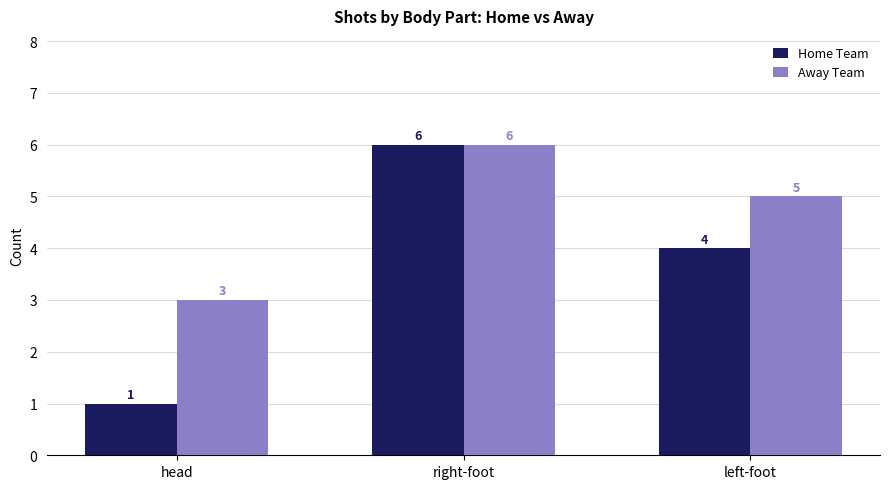

What is the label of the 3rd bar from the right?

head